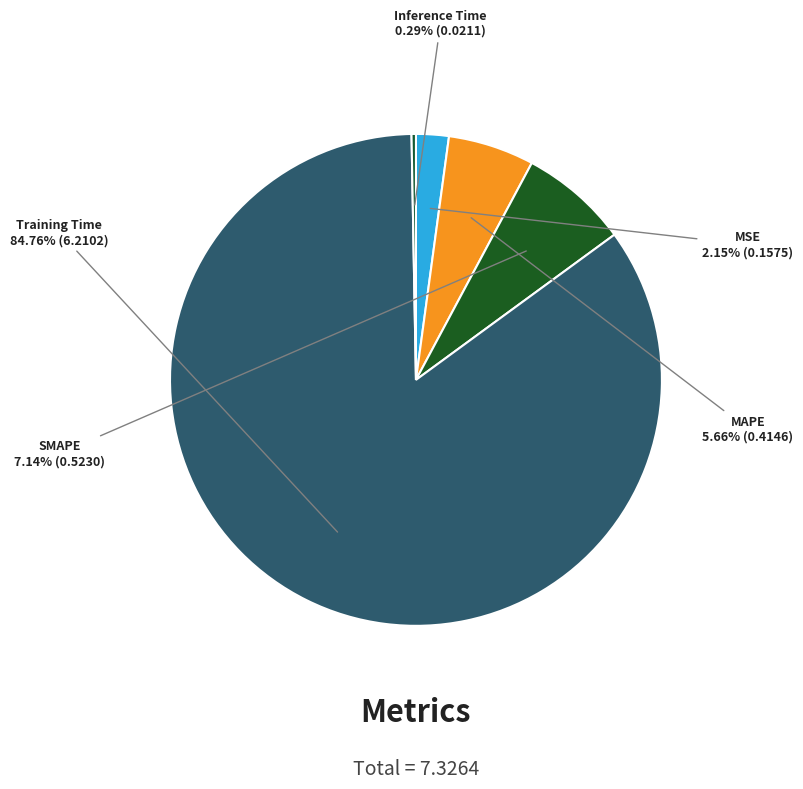

Does Training Time account for over 50% of the chart?

Yes